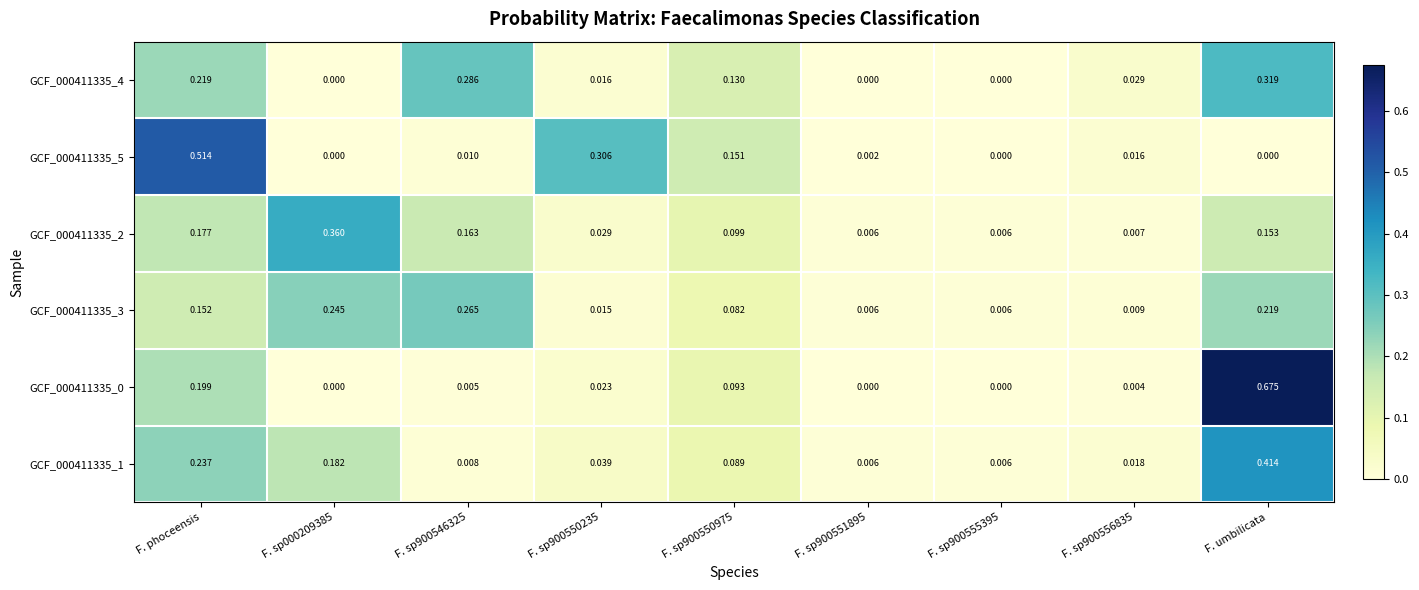

Which category has the highest value in the GCF_000411335_0 series?

F. umbilicata